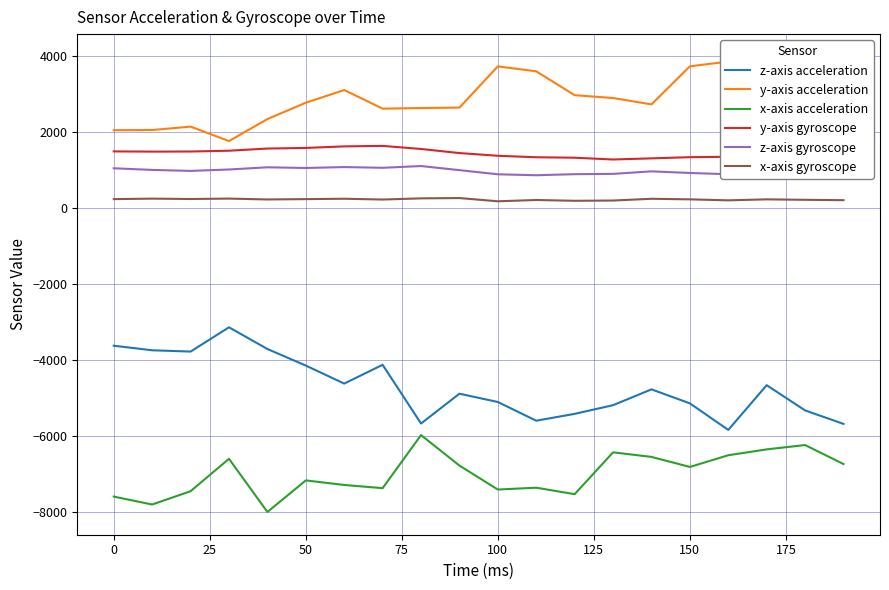

Count the number of data series in this chart.

6